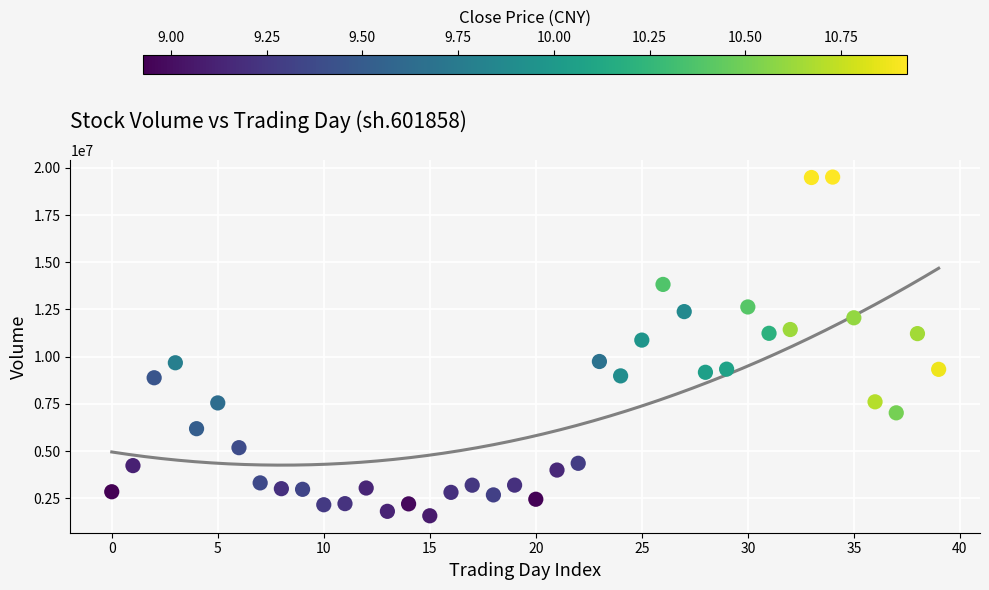

What is the range of Y values (max minus min)?

17927358